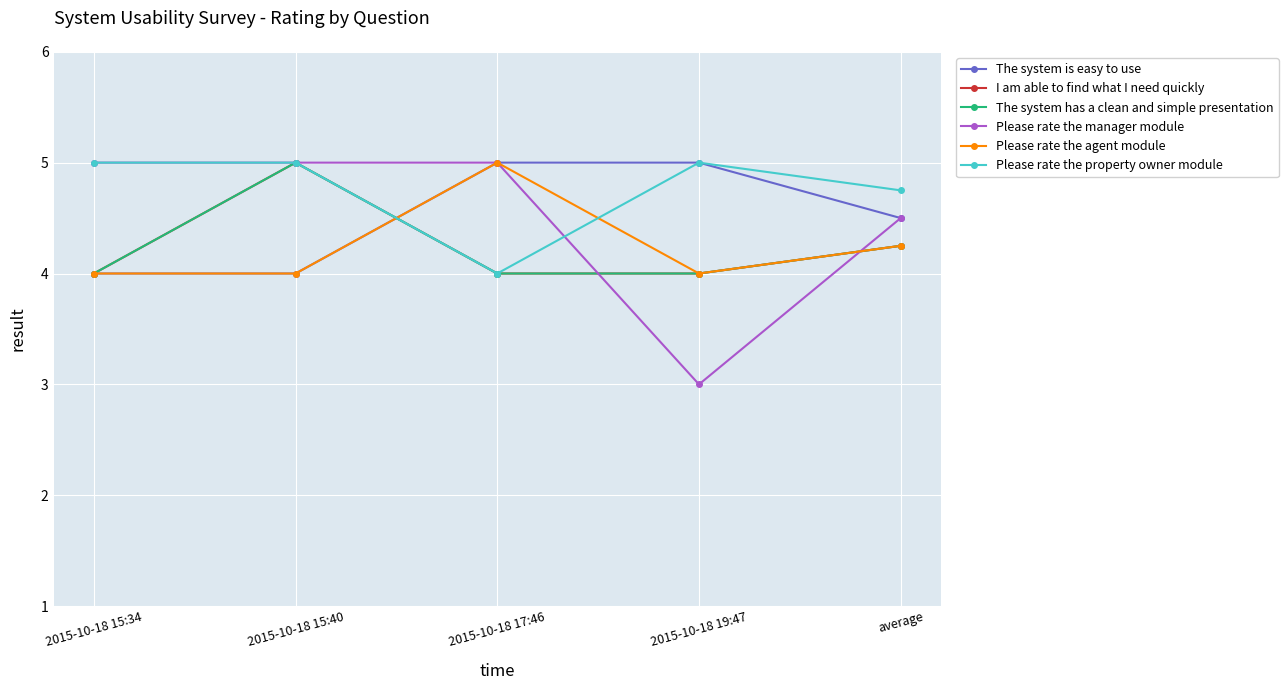

Is it true that Please rate the agent module equals 4.0 at 2015-10-18 15:40?

True